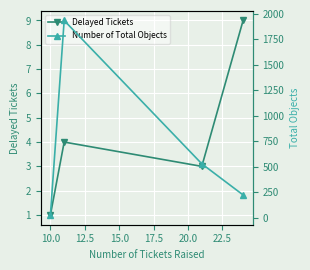

True or false: Delayed Tickets has more than 2 points higher than both neighbors.

False